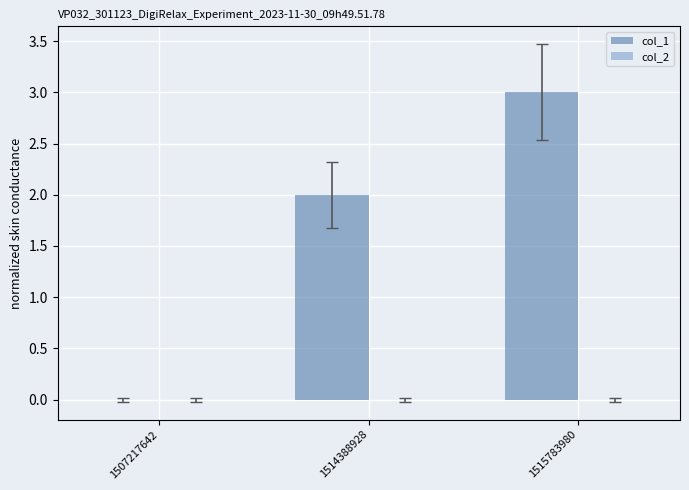

True or false: the data shows 0 at 1507217642.

True